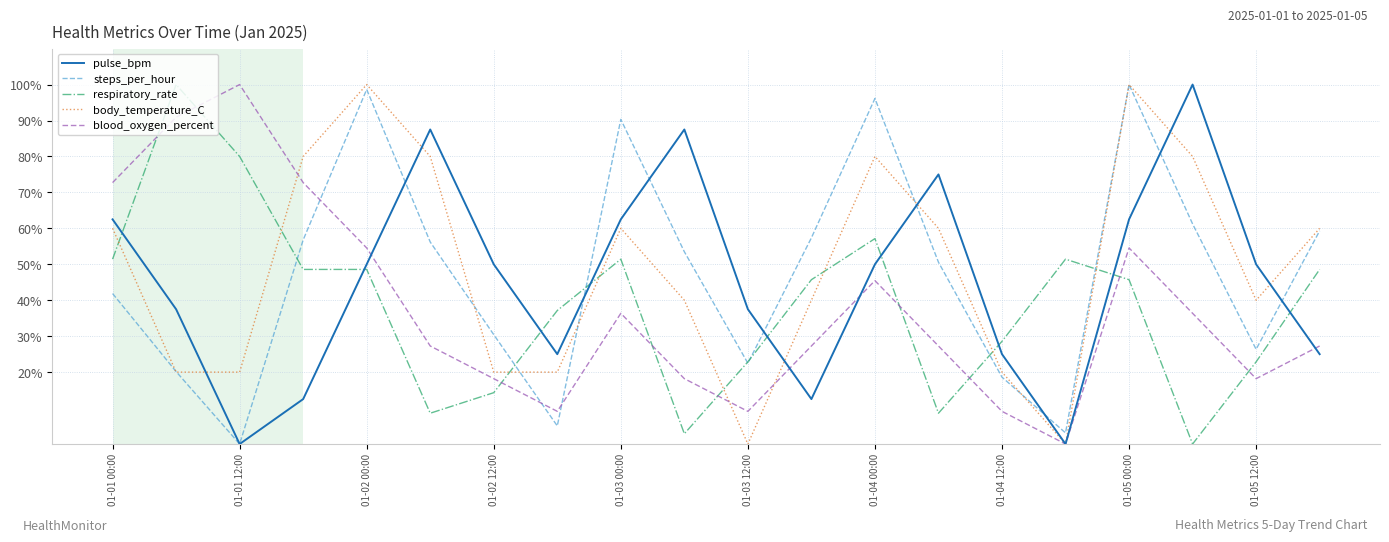

What is the greatest value displayed?

100.0